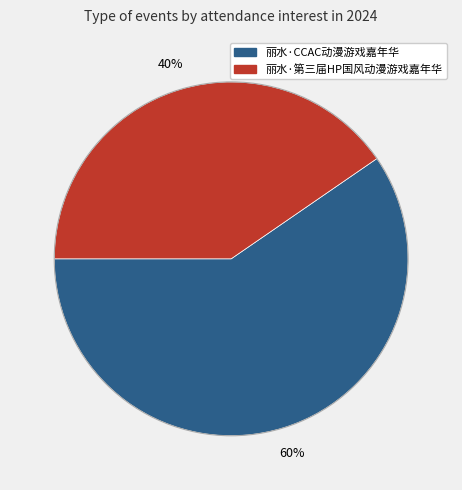

Is the sum of 丽水·CCAC动漫游戏嘉年华 and 丽水·第三届HP国风动漫游戏嘉年华 greater than half?

Yes